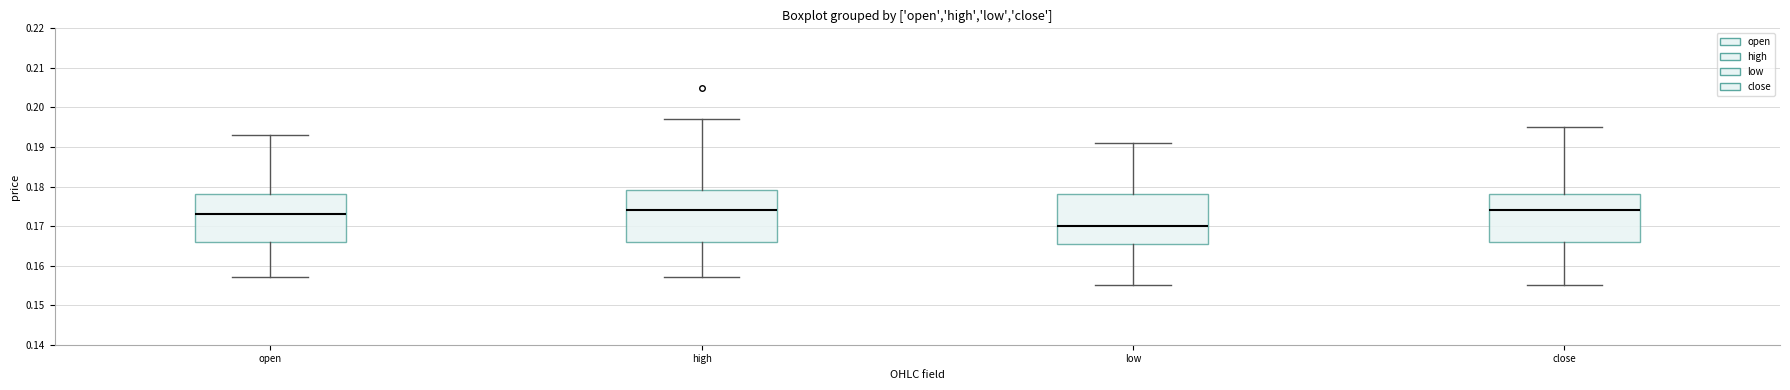

Where is the lower edge of the box for low on the y-axis? The values are not printed on the chart, so give them approximately, as read against the axis.

0.166